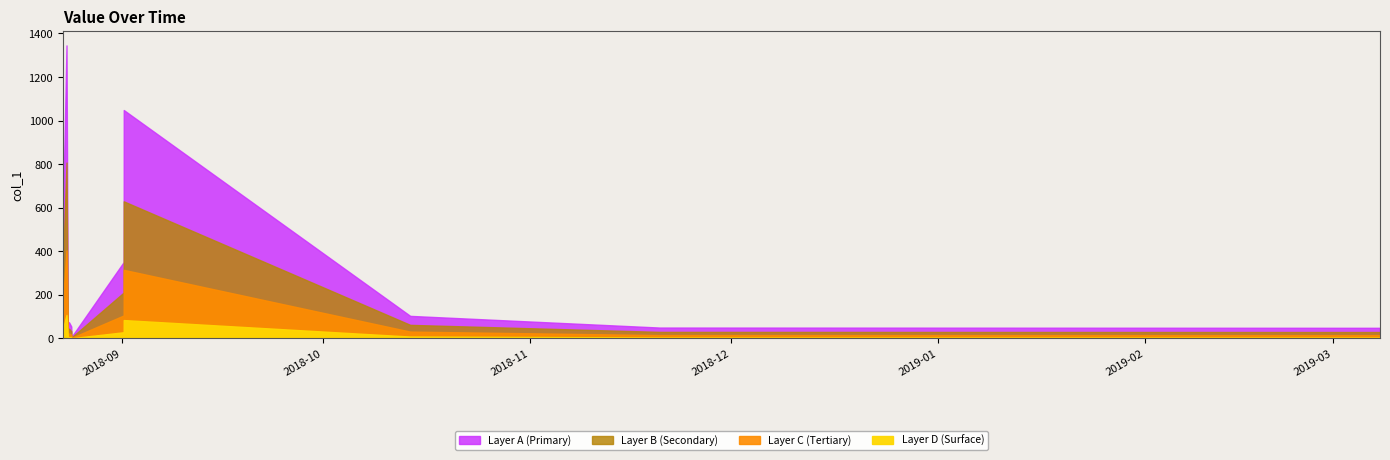

At which label is the value closest to 675?

2018-08-23 06:25:00